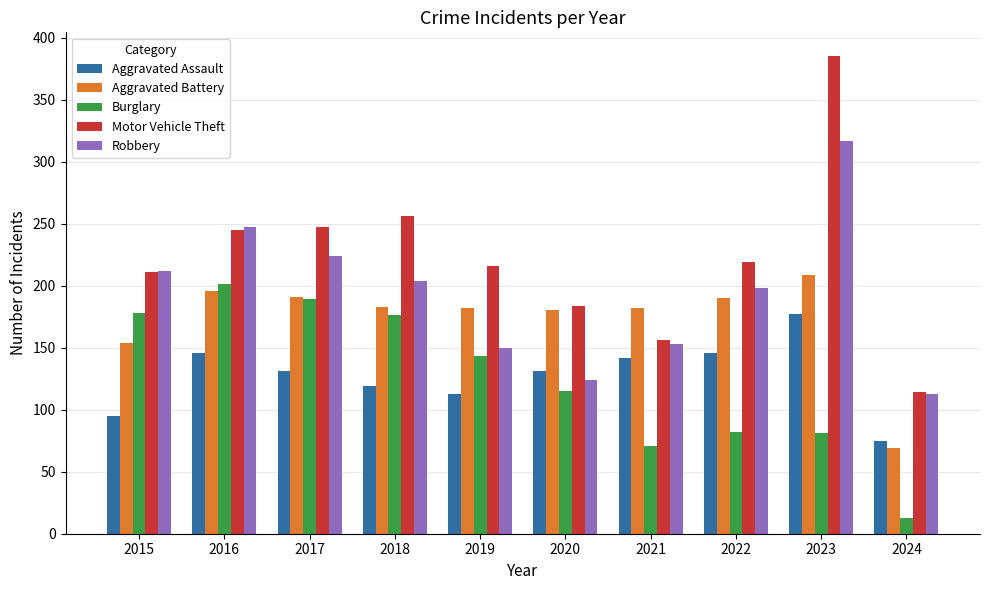

The value of Motor Vehicle Theft at 2020 is 184. True or false?

True